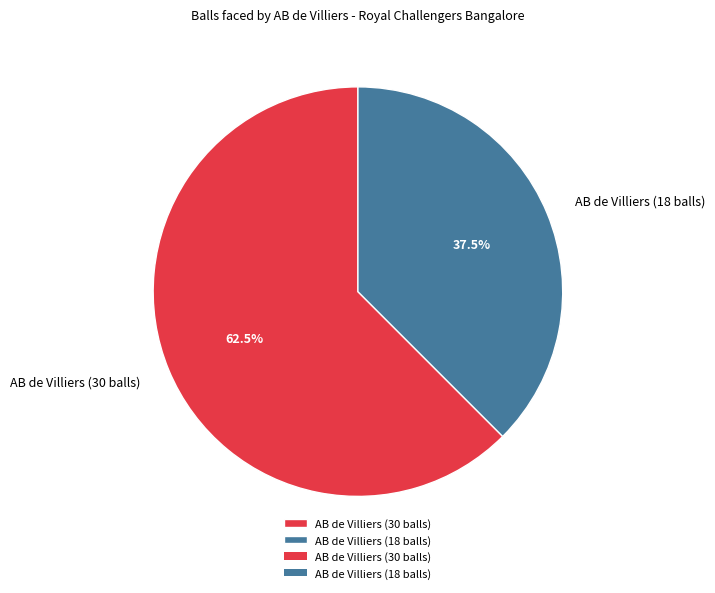

Which category has the biggest portion of the pie?

AB de Villiers (30 balls)